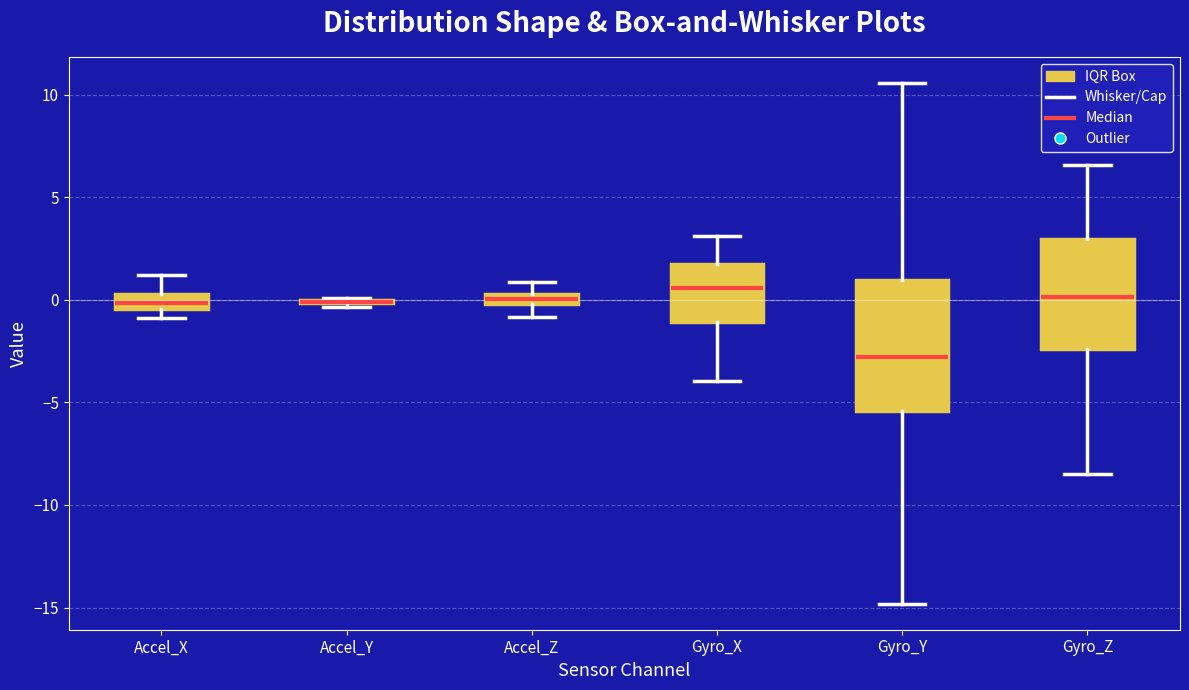

Where does the median line of the box for Gyro_Z sit on the y-axis? The values are not printed on the chart, so give them approximately, as read against the axis.

0.0